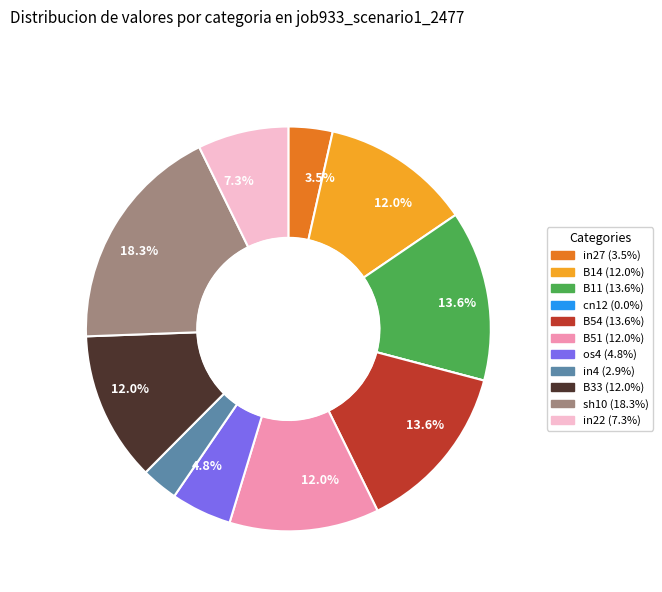

What is the largest slice in the pie chart?

sh10